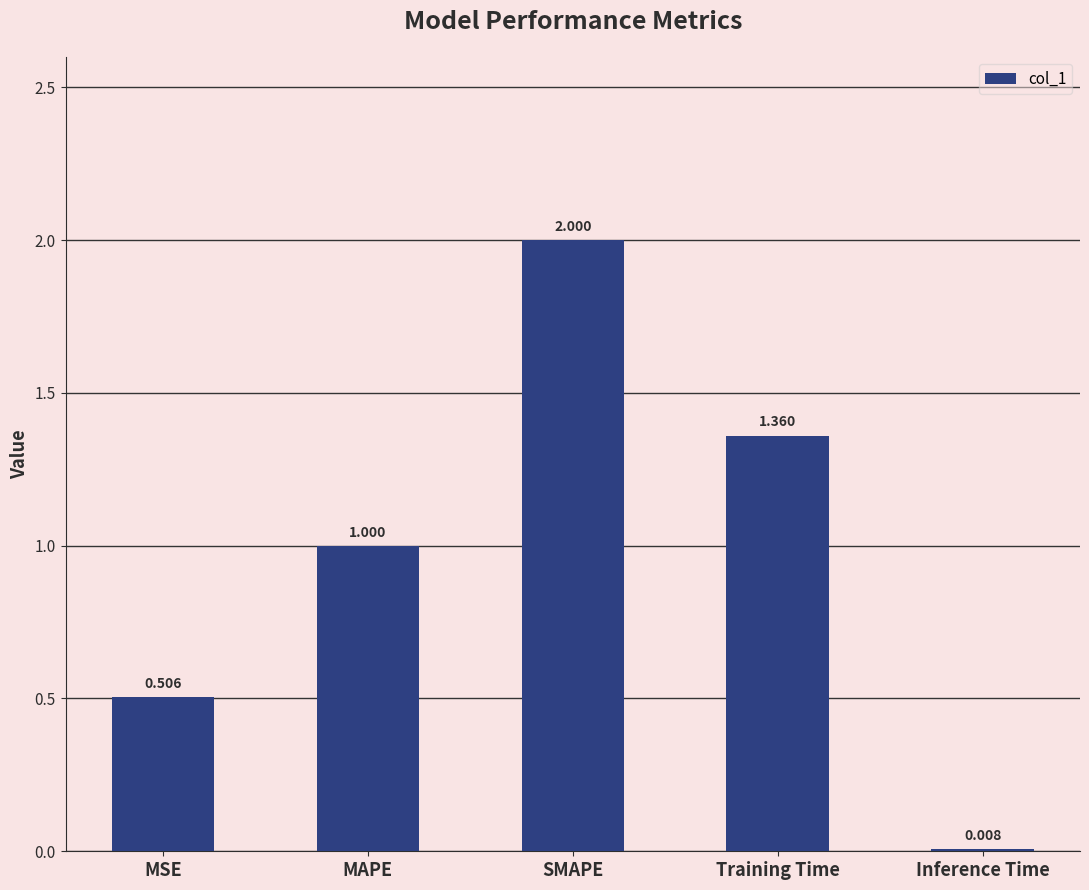

At which category does the chart reach its peak across all series?

SMAPE